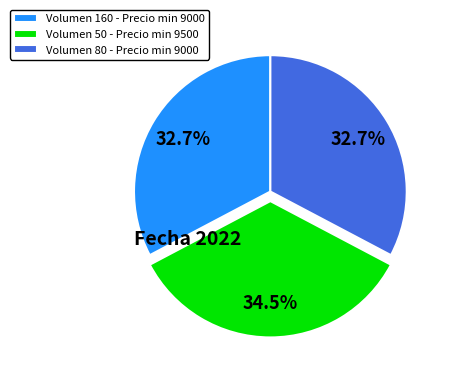

Which category has the biggest portion of the pie?

Volumen 50 - Precio min 9500